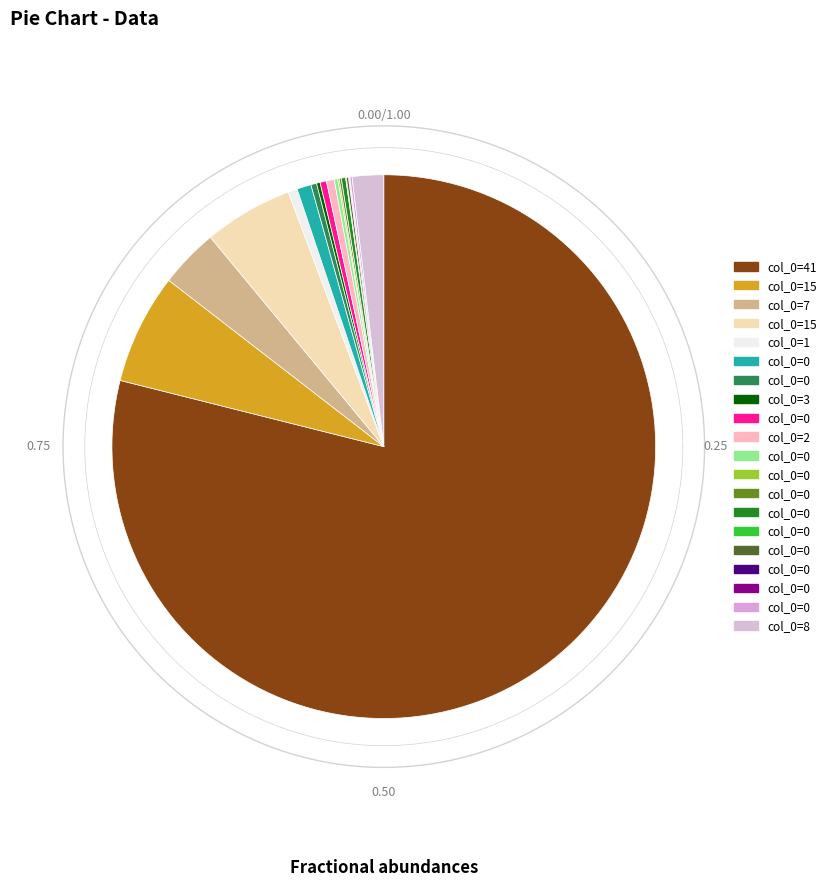

True or false: 1 accounts for 6% of the total.

False